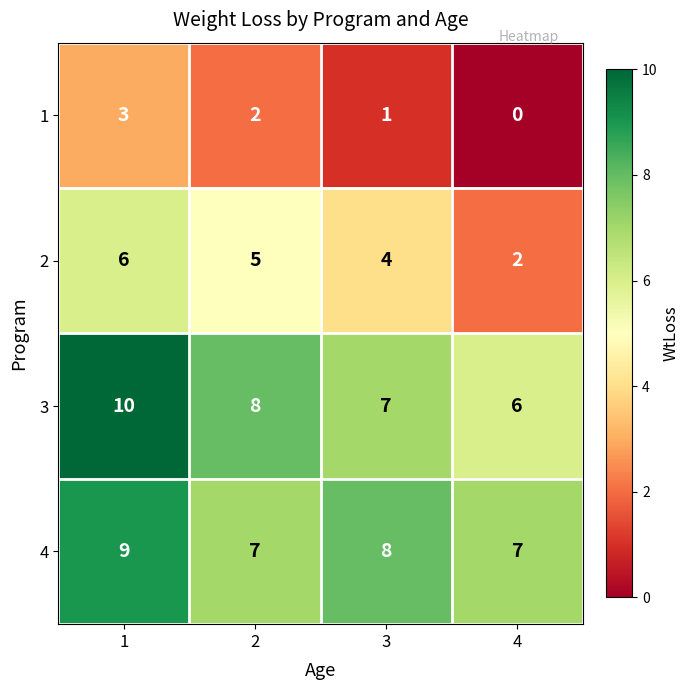

Reading left to right, extract all data points from this chart.

1: 1=3	2=2	3=1	4=0
2: 1=6	2=5	3=4	4=2
3: 1=10	2=8	3=7	4=6
4: 1=9	2=7	3=8	4=7